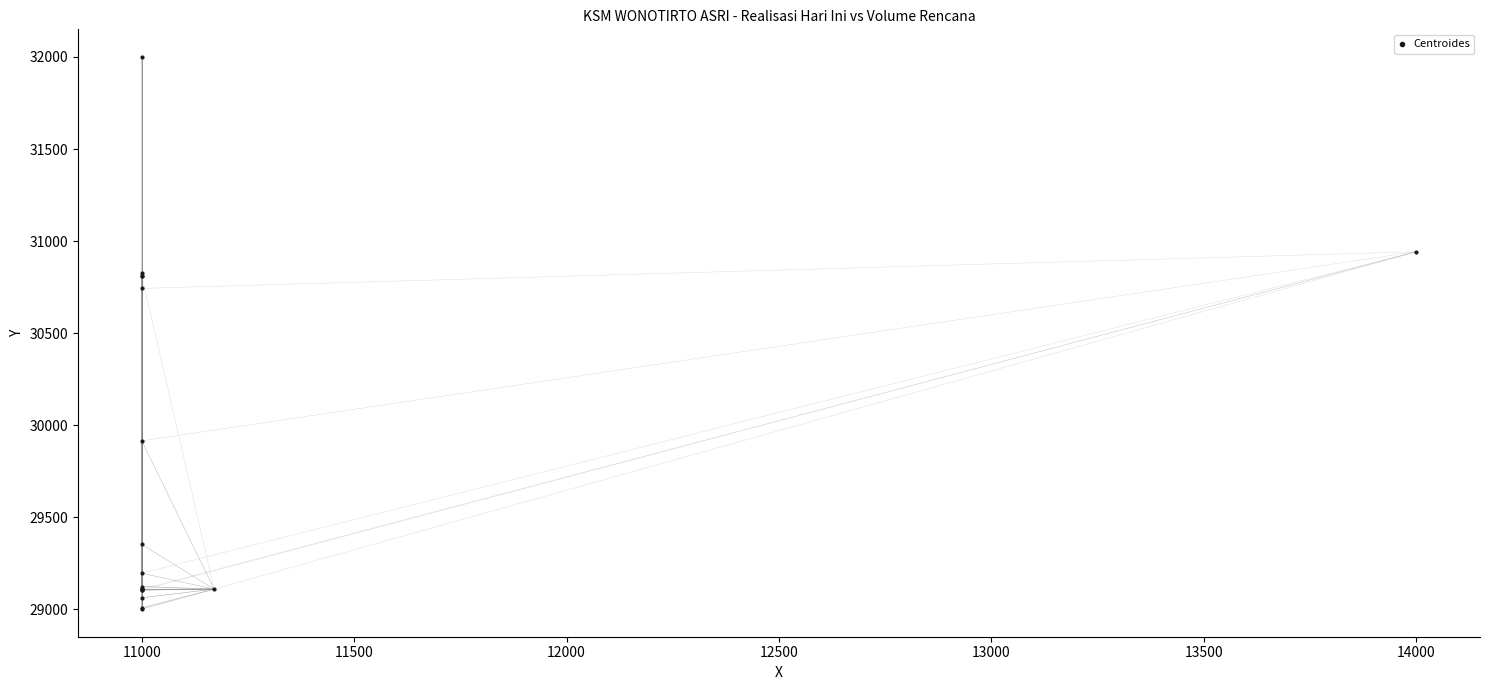

What Y value in the scatter plot is closest to 30500?

30743.1